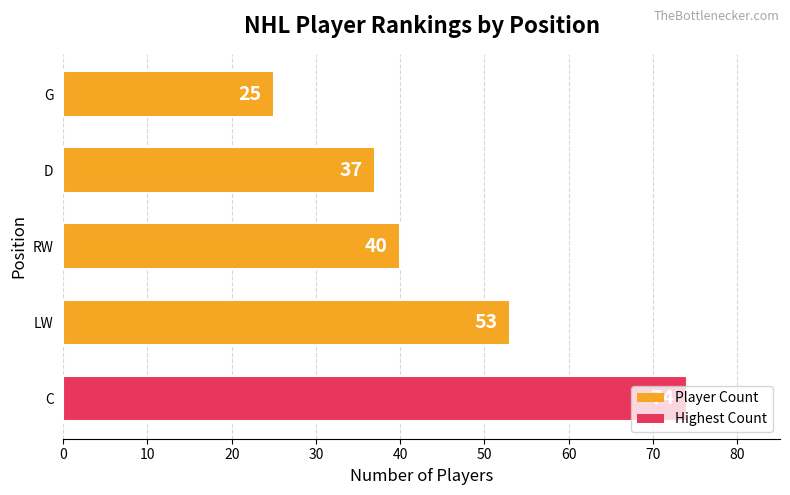

The chart shows a value of 74 at C. True or false?

True